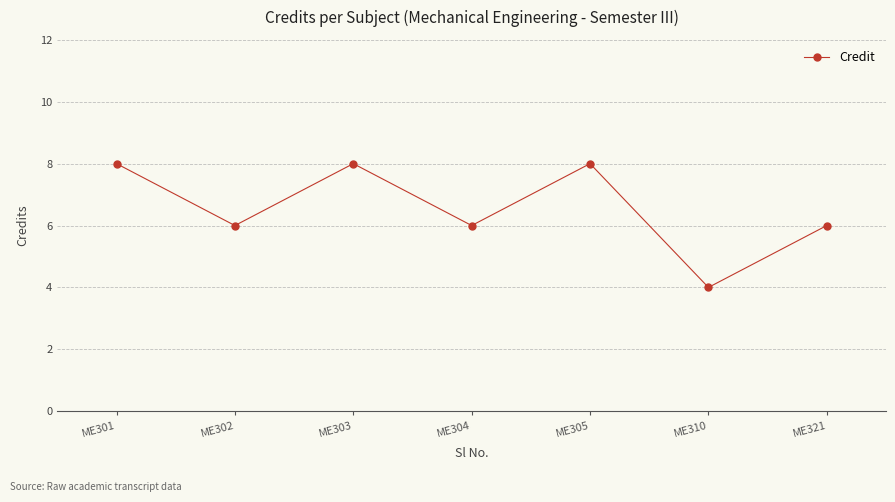

True or false: the data shows 14 at ME303.

False